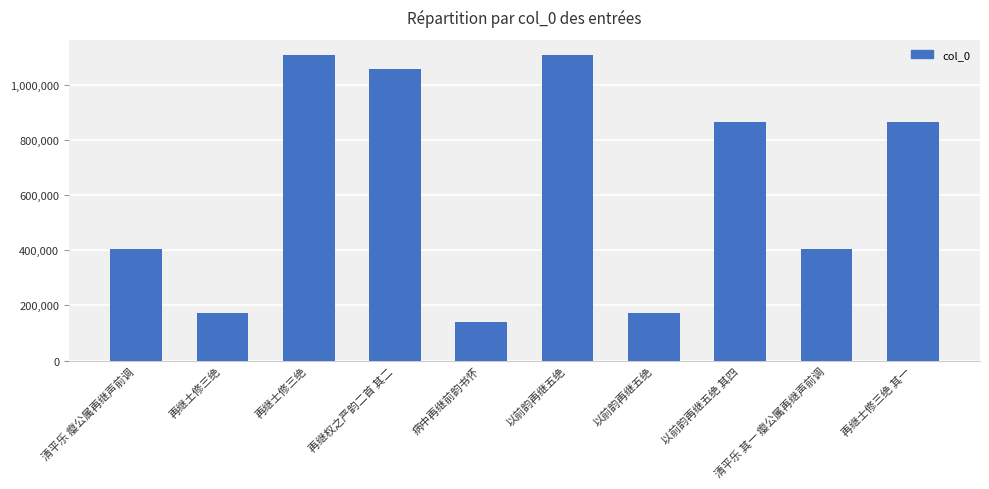

Which has a higher value, 以前韵再继五绝 or 病中再继前韵书怀?

以前韵再继五绝